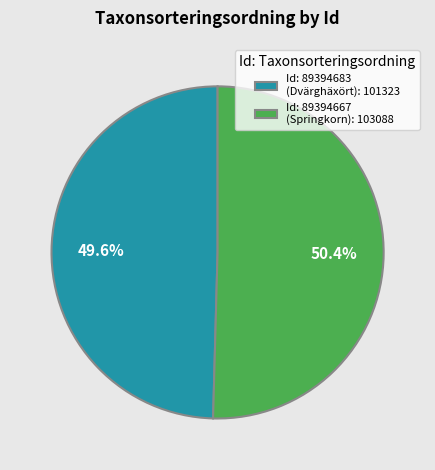

To the nearest percent, what is the average slice percentage?

50%